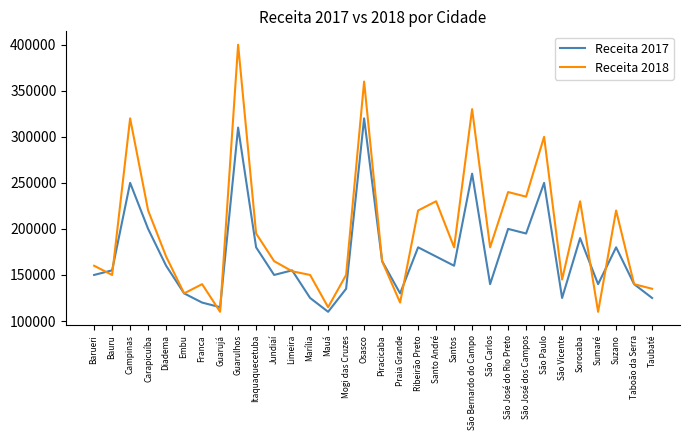

Does the chart display data point markers on the line(s)?

No